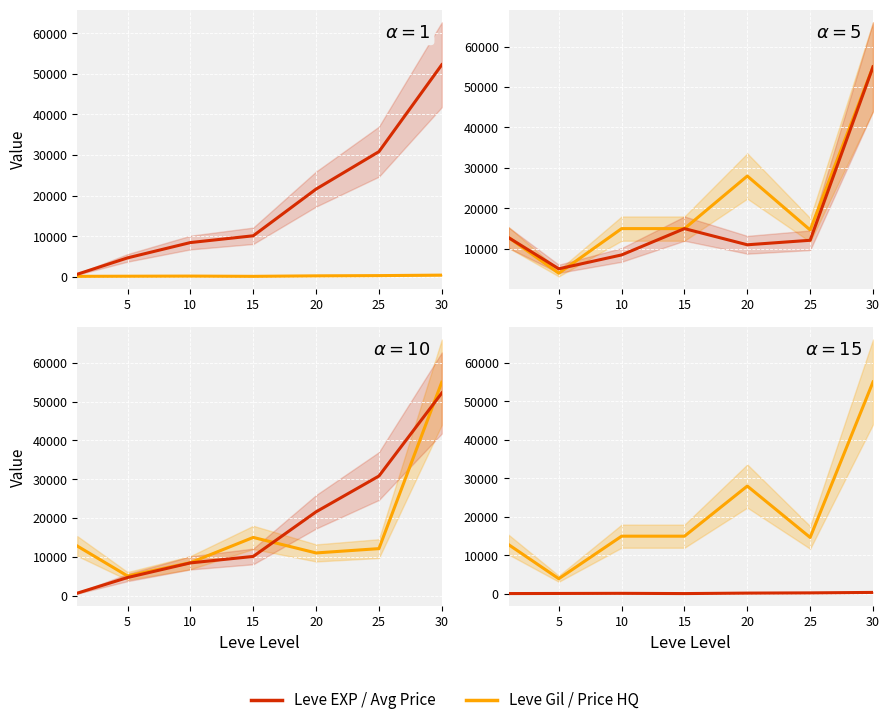

True or false: Leve EXP / Avg Price and Leve Gil / Price HQ intersect in this chart.

False